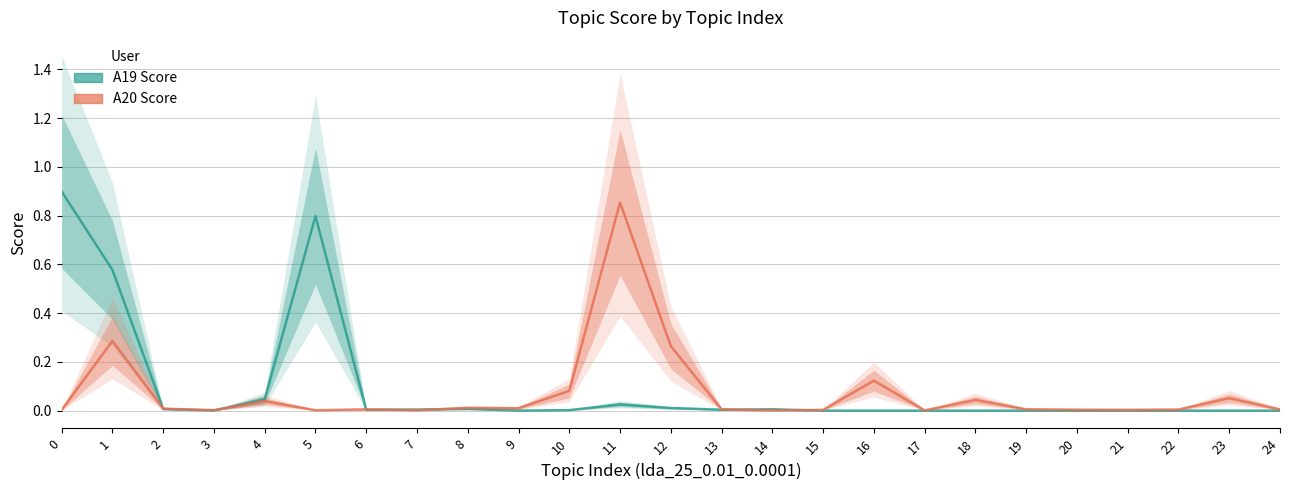

Is this an area chart (filled region under the line)?

No